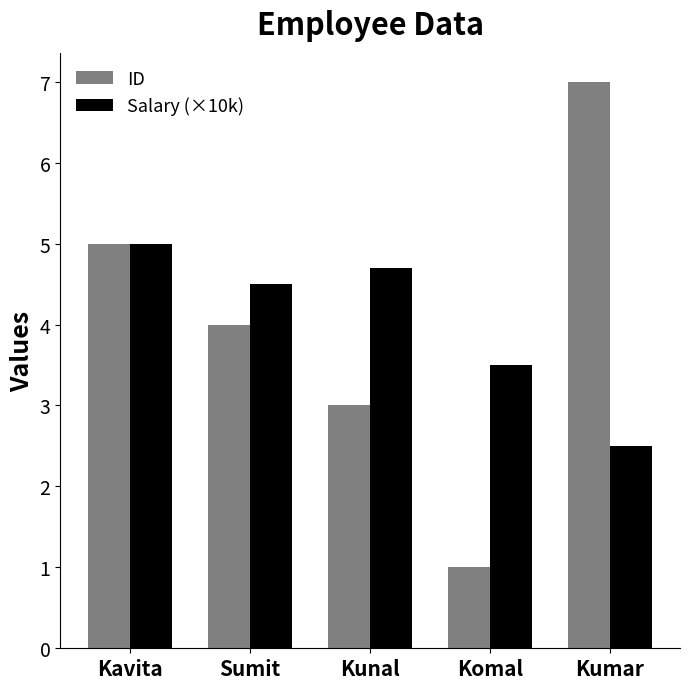

At which category is the sum across all series the highest?

Kavita